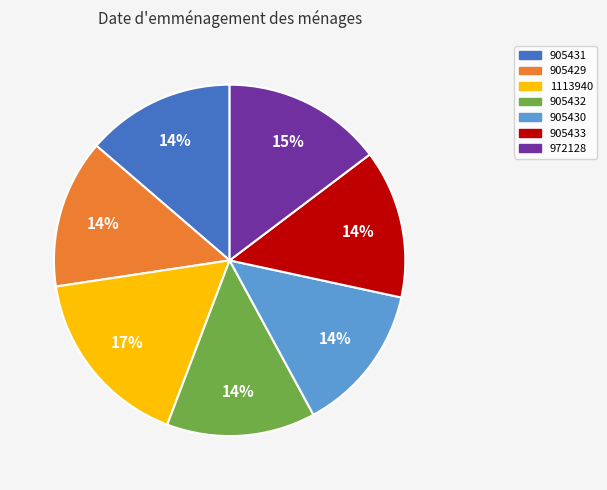

How many segments does this pie chart have?

7